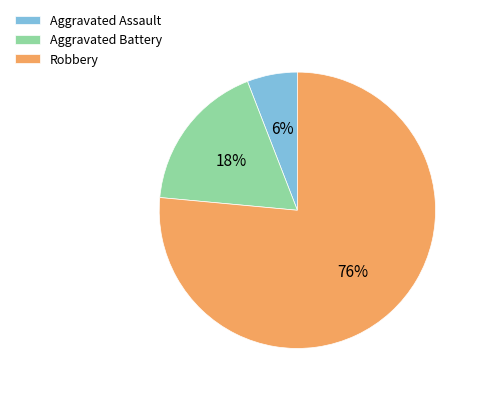

Which has a higher value, Robbery or Aggravated Battery?

Robbery